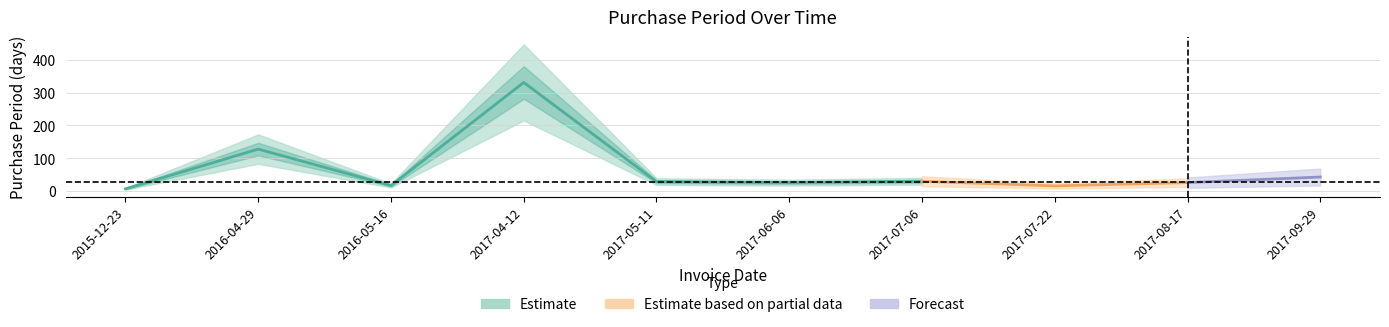

True or false: the data has more than 2 interior local peaks.

True